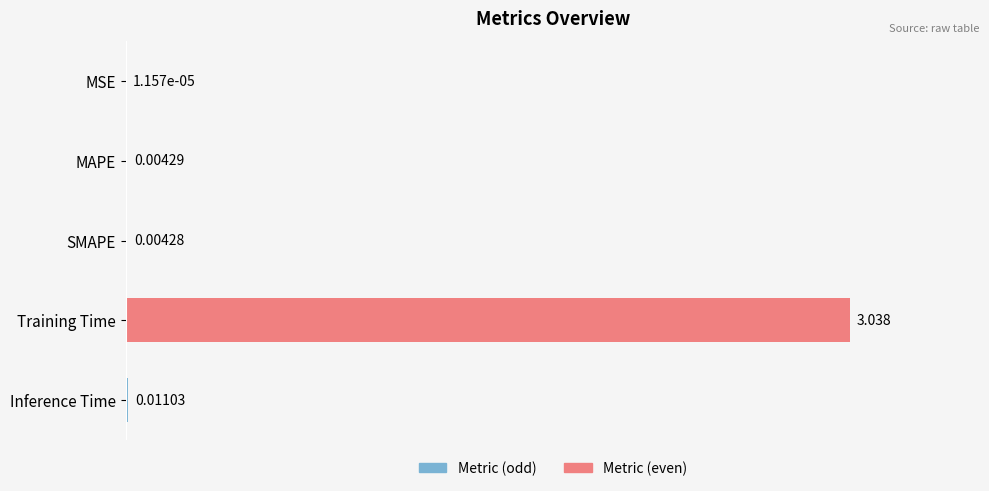

Count the number of data series in this chart.

1